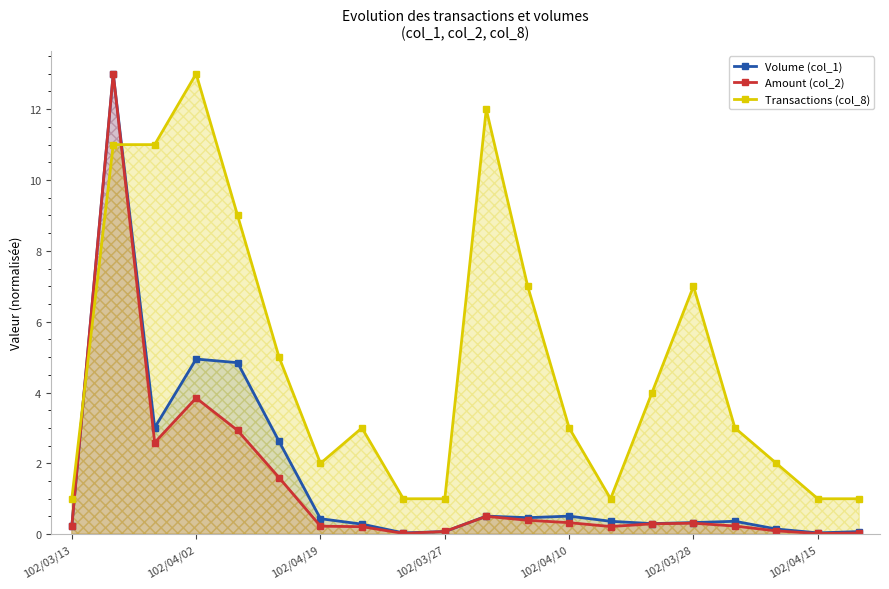

True or false: Volume (col_1) has more than 2 interior local peaks.

True